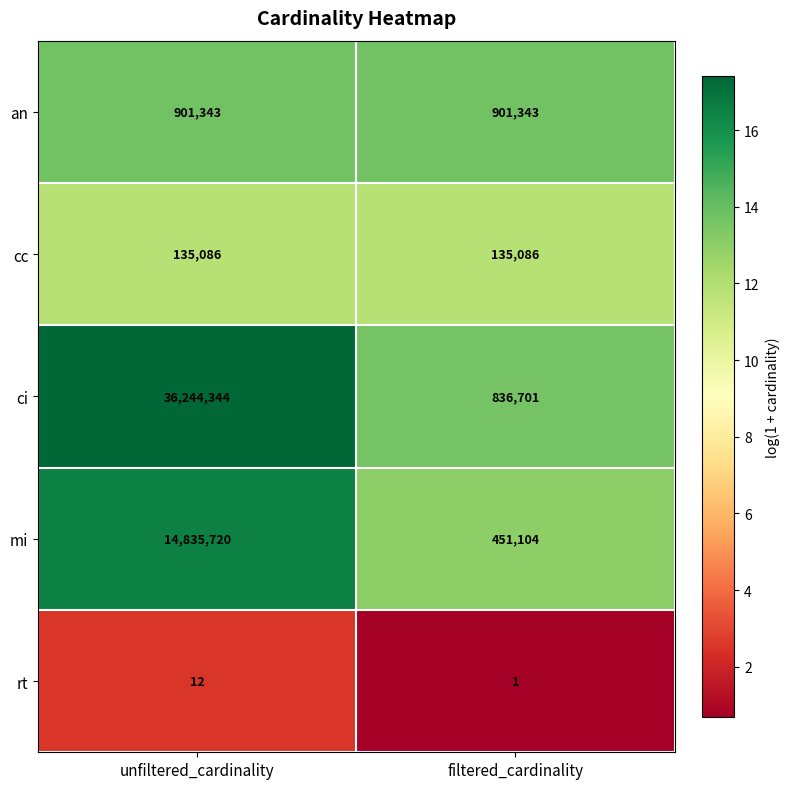

Reading left to right, what are all the values shown in this chart?

an: 901343	901343
cc: 135086	135086
ci: 36244344	836701
mi: 14835720	451104
rt: 12	1